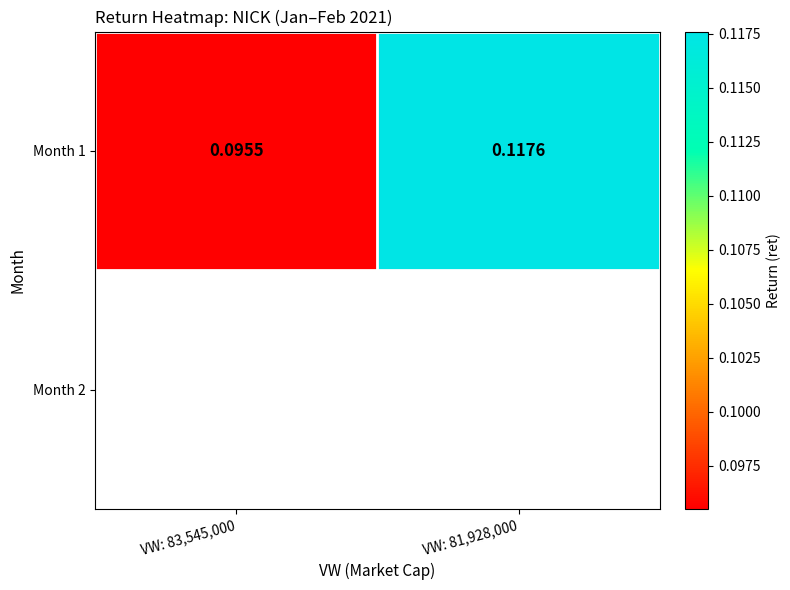

Rank the categories by value from highest to lowest.

VW: 81,928,000, VW: 83,545,000